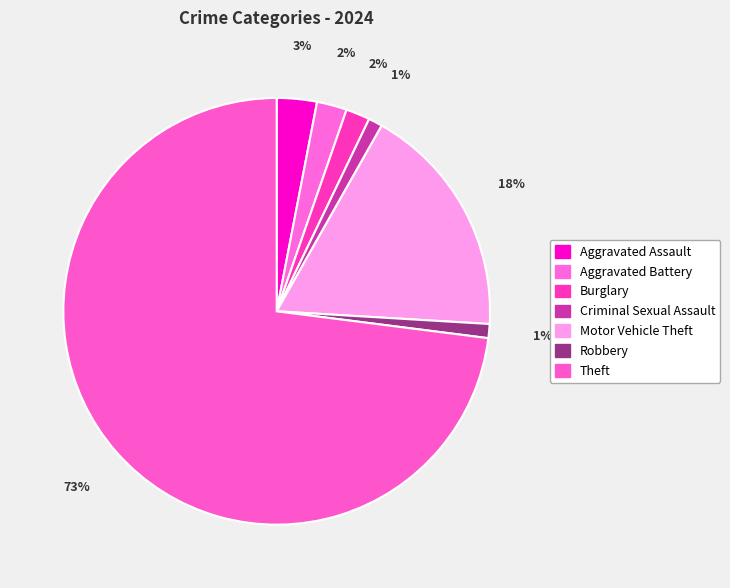

Which category accounts for the majority?

Theft